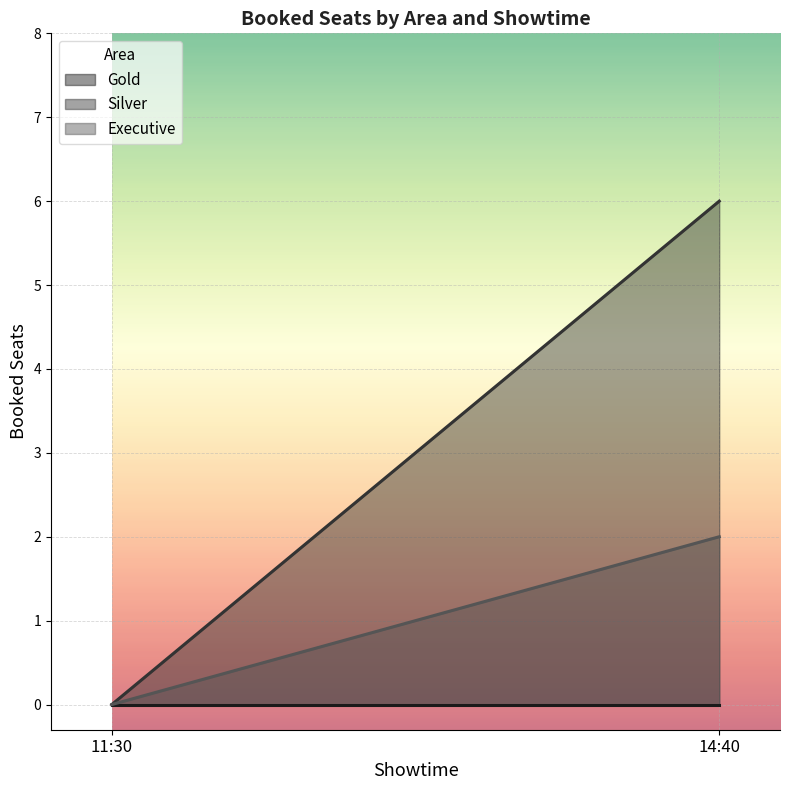

Is the value of Silver at 11:30 greater than the value of Gold at 11:30?

No